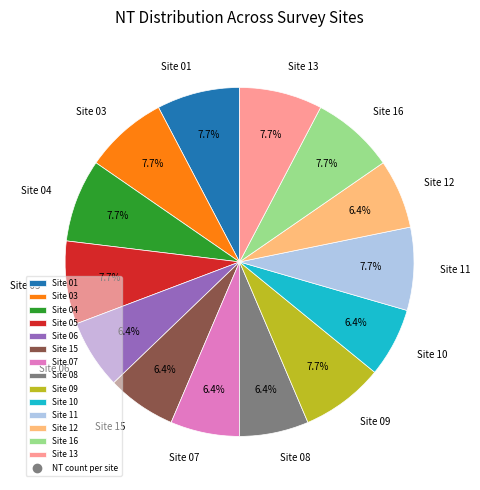

How many segments does this pie chart have?

14